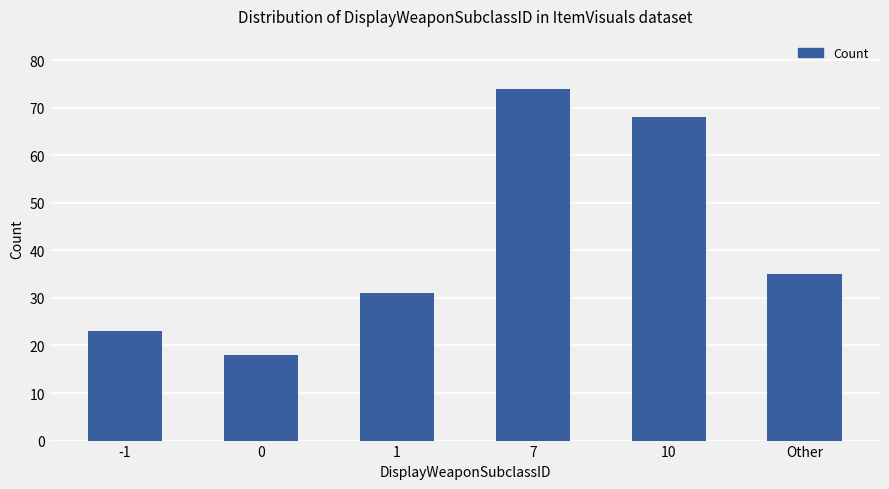

At which label does the data first exceed 35?

7